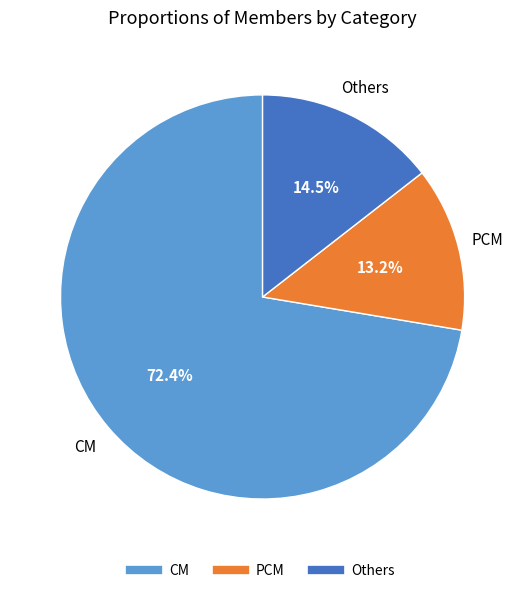

Is PCM the majority of the pie?

No